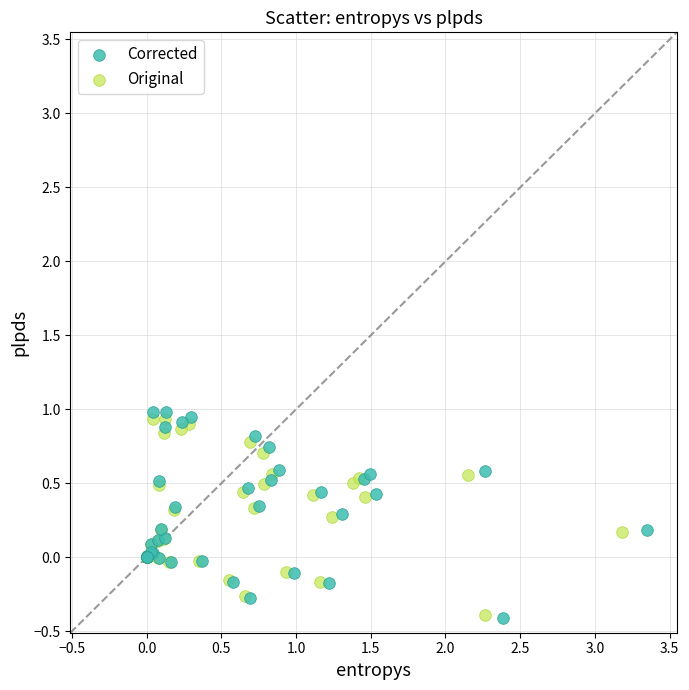

Which series has the widest spread of Y values?

Corrected